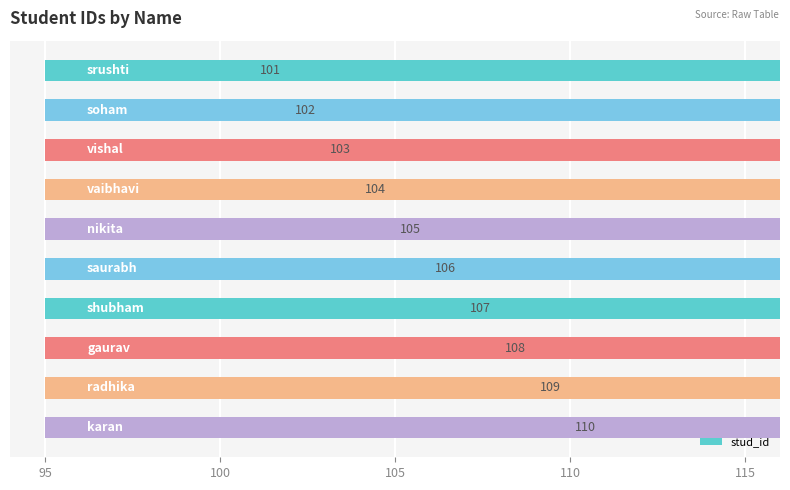

How many data points are less than 106?

5